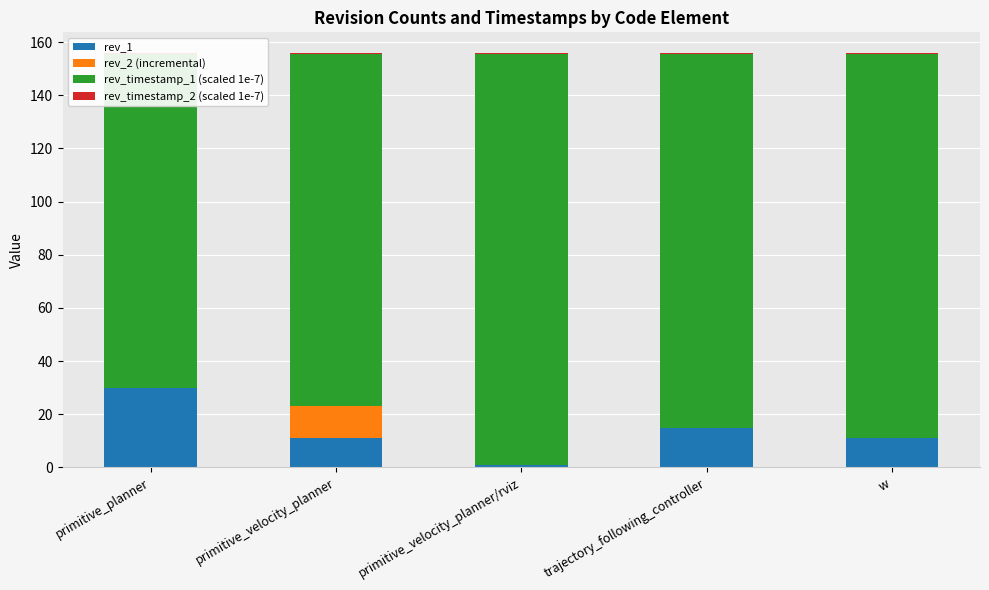

How many series are shown in this chart?

4